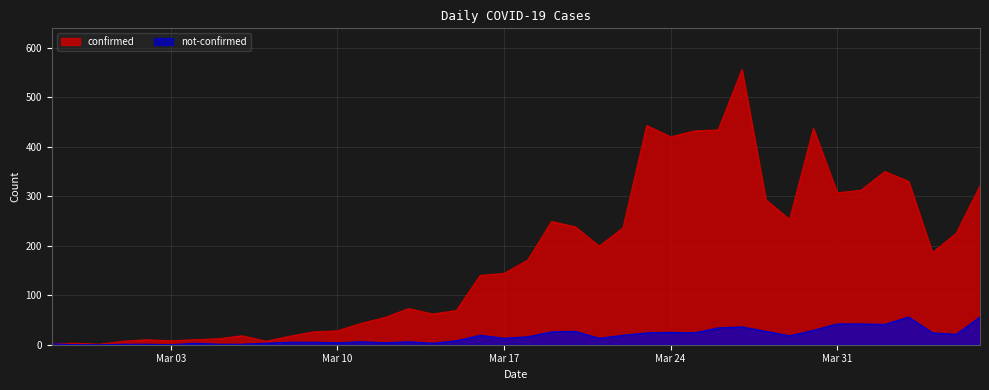

What are all the series names shown in the legend?

confirmed, not-confirmed